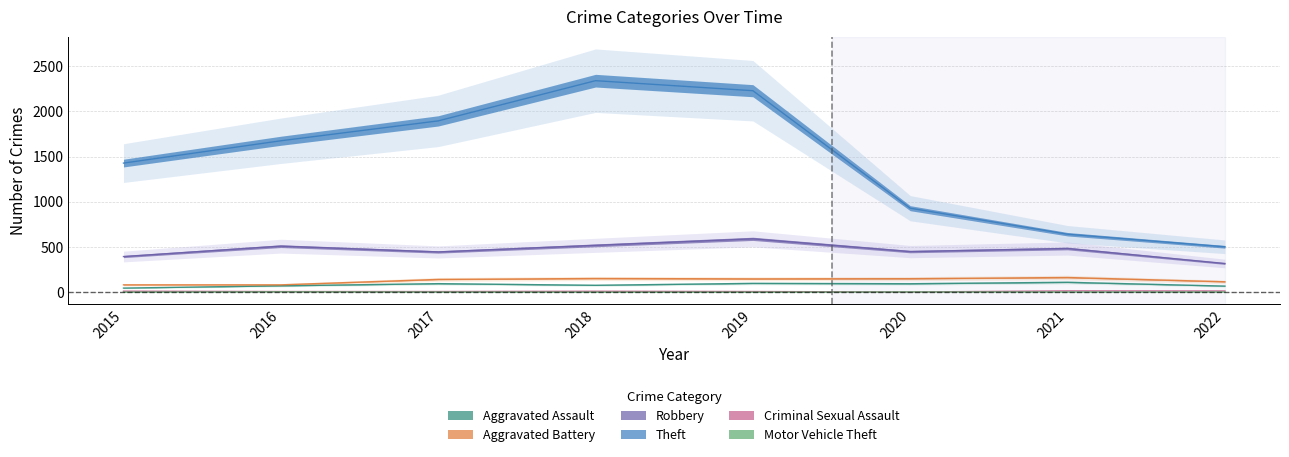

Which label corresponds to the largest value in the chart?

2018